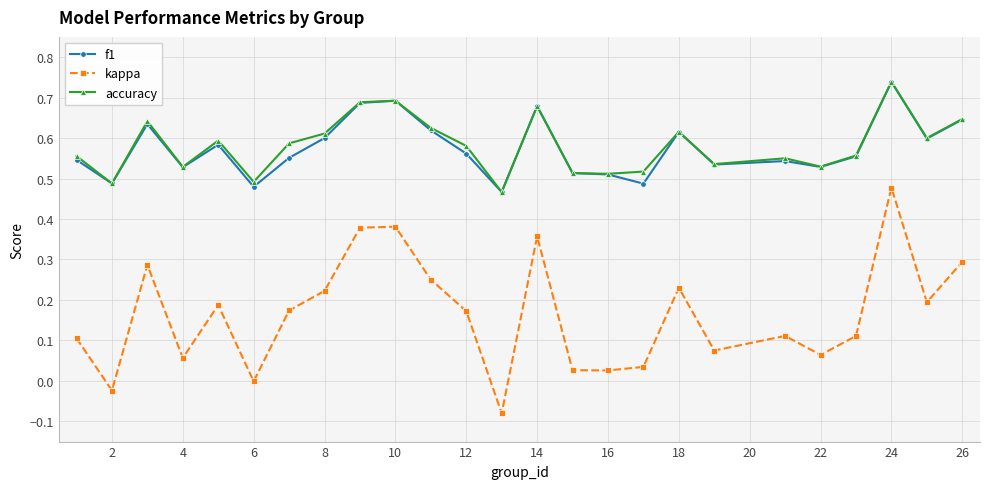

True or false: accuracy has more than 1 interior local peaks.

True